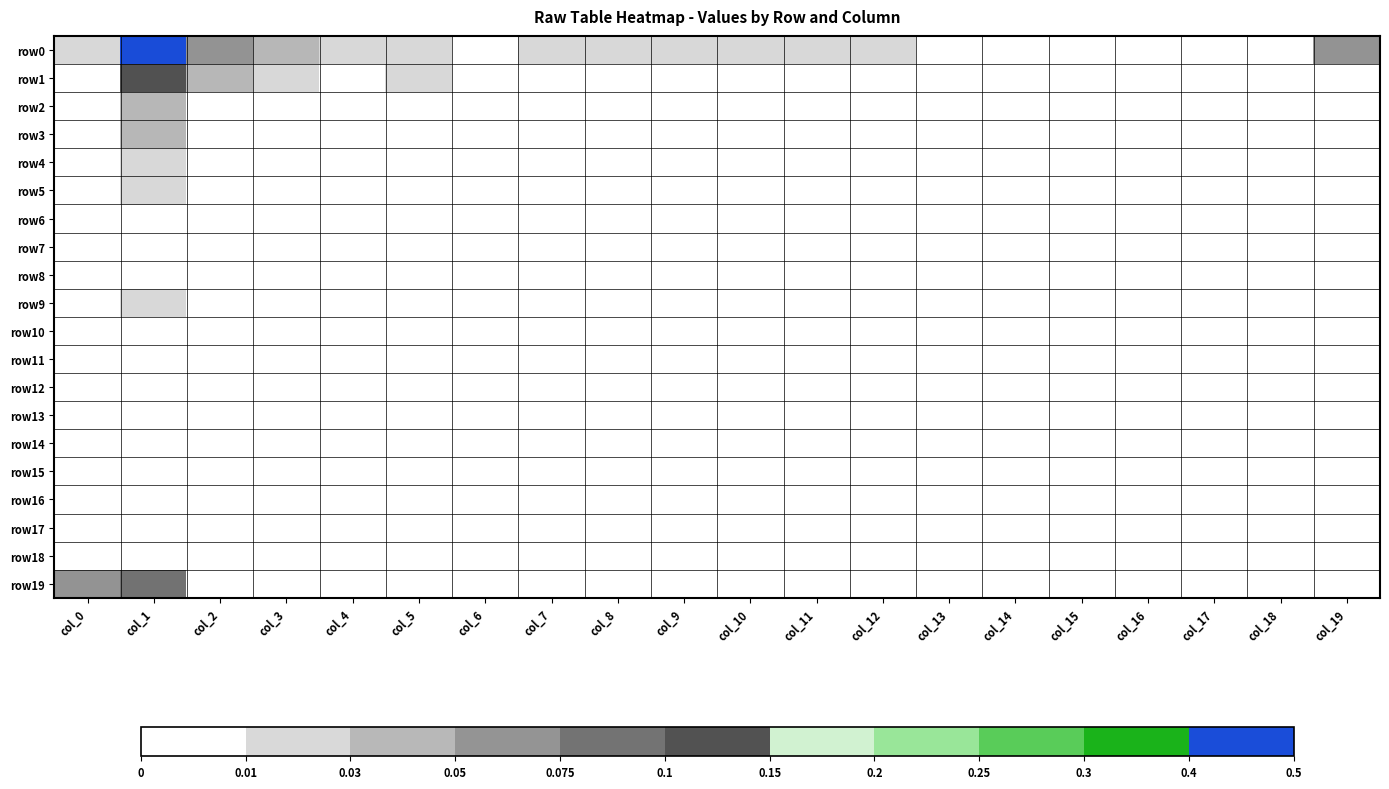

Reading left to right, extract all data points from this chart.

row0: col_0=12	col_1=3173	col_2=64	col_3=36	col_4=28	col_5=12	col_6=8	col_7=19	col_8=24	col_9=17	col_10=11	col_11=14	col_12=11	col_13=8	col_14=8	col_15=9	col_16=6	col_17=4	col_18=7	col_19=56
row1: col_0=3	col_1=134	col_2=36	col_3=11	col_4=0	col_5=21	col_6=3	col_7=4	col_8=3	col_9=1	col_10=0	col_11=1	col_12=1	col_13=3	col_14=1	col_15=1	col_16=1	col_17=2	col_18=0	col_19=5
row2: col_0=3	col_1=43	col_2=5	col_3=0	col_4=2	col_5=3	col_6=0	col_7=0	col_8=2	col_9=0	col_10=1	col_11=0	col_12=0	col_13=1	col_14=0	col_15=0	col_16=0	col_17=2	col_18=1	col_19=4
row3: col_0=5	col_1=33	col_2=3	col_3=0	col_4=3	col_5=5	col_6=1	col_7=1	col_8=1	col_9=1	col_10=2	col_11=0	col_12=0	col_13=0	col_14=0	col_15=1	col_16=0	col_17=1	col_18=0	col_19=3
row4: col_0=5	col_1=16	col_2=0	col_3=0	col_4=0	col_5=1	col_6=0	col_7=0	col_8=0	col_9=0	col_10=0	col_11=1	col_12=0	col_13=1	col_14=0	col_15=0	col_16=0	col_17=1	col_18=0	col_19=1
row5: col_0=2	col_1=21	col_2=0	col_3=0	col_4=0	col_5=0	col_6=1	col_7=1	col_8=0	col_9=0	col_10=1	col_11=1	col_12=1	col_13=0	col_14=0	col_15=0	col_16=0	col_17=1	col_18=0	col_19=1
row6: col_0=4	col_1=9	col_2=1	col_3=0	col_4=0	col_5=0	col_6=0	col_7=0	col_8=1	col_9=0	col_10=1	col_11=1	col_12=0	col_13=0	col_14=0	col_15=0	col_16=0	col_17=0	col_18=0	col_19=0
row7: col_0=1	col_1=6	col_2=1	col_3=0	col_4=1	col_5=1	col_6=0	col_7=1	col_8=1	col_9=0	col_10=0	col_11=0	col_12=1	col_13=0	col_14=0	col_15=0	col_16=1	col_17=0	col_18=0	col_19=0
row8: col_0=2	col_1=8	col_2=2	col_3=0	col_4=0	col_5=1	col_6=0	col_7=0	col_8=0	col_9=0	col_10=2	col_11=0	col_12=0	col_13=0	col_14=0	col_15=0	col_16=1	col_17=0	col_18=0	col_19=1
row9: col_0=0	col_1=10	col_2=0	col_3=0	col_4=0	col_5=1	col_6=0	col_7=0	col_8=1	col_9=0	col_10=0	col_11=1	col_12=0	col_13=1	col_14=0	col_15=0	col_16=0	col_17=0	col_18=0	col_19=0
row10: col_0=1	col_1=7	col_2=0	col_3=1	col_4=1	col_5=0	col_6=0	col_7=0	col_8=0	col_9=0	col_10=1	col_11=1	col_12=0	col_13=0	col_14=0	col_15=0	col_16=0	col_17=0	col_18=0	col_19=1
row11: col_0=2	col_1=8	col_2=0	col_3=1	col_4=0	col_5=0	col_6=0	col_7=0	col_8=0	col_9=0	col_10=0	col_11=0	col_12=1	col_13=0	col_14=0	col_15=0	col_16=0	col_17=0	col_18=0	col_19=1
row12: col_0=1	col_1=5	col_2=0	col_3=1	col_4=1	col_5=0	col_6=0	col_7=0	col_8=0	col_9=0	col_10=0	col_11=0	col_12=0	col_13=0	col_14=0	col_15=0	col_16=0	col_17=0	col_18=0	col_19=0
row13: col_0=0	col_1=4	col_2=0	col_3=0	col_4=0	col_5=0	col_6=0	col_7=0	col_8=0	col_9=0	col_10=0	col_11=0	col_12=0	col_13=0	col_14=0	col_15=0	col_16=0	col_17=0	col_18=0	col_19=0
row14: col_0=0	col_1=5	col_2=0	col_3=1	col_4=0	col_5=0	col_6=0	col_7=1	col_8=0	col_9=0	col_10=1	col_11=1	col_12=0	col_13=0	col_14=0	col_15=0	col_16=0	col_17=0	col_18=0	col_19=0
row15: col_0=0	col_1=3	col_2=0	col_3=1	col_4=1	col_5=0	col_6=0	col_7=0	col_8=0	col_9=0	col_10=0	col_11=2	col_12=0	col_13=0	col_14=0	col_15=0	col_16=0	col_17=0	col_18=0	col_19=0
row16: col_0=0	col_1=1	col_2=1	col_3=0	col_4=0	col_5=0	col_6=0	col_7=0	col_8=0	col_9=0	col_10=0	col_11=0	col_12=0	col_13=0	col_14=0	col_15=0	col_16=0	col_17=0	col_18=0	col_19=0
row17: col_0=0	col_1=0	col_2=0	col_3=0	col_4=1	col_5=0	col_6=0	col_7=0	col_8=0	col_9=0	col_10=0	col_11=0	col_12=0	col_13=0	col_14=0	col_15=0	col_16=0	col_17=0	col_18=0	col_19=0
row18: col_0=1	col_1=0	col_2=1	col_3=0	col_4=0	col_5=0	col_6=1	col_7=0	col_8=0	col_9=0	col_10=0	col_11=0	col_12=2	col_13=0	col_14=0	col_15=0	col_16=0	col_17=0	col_18=0	col_19=0
row19: col_0=66	col_1=84	col_2=0	col_3=9	col_4=4	col_5=2	col_6=0	col_7=3	col_8=1	col_9=0	col_10=0	col_11=3	col_12=0	col_13=1	col_14=0	col_15=0	col_16=0	col_17=0	col_18=0	col_19=4